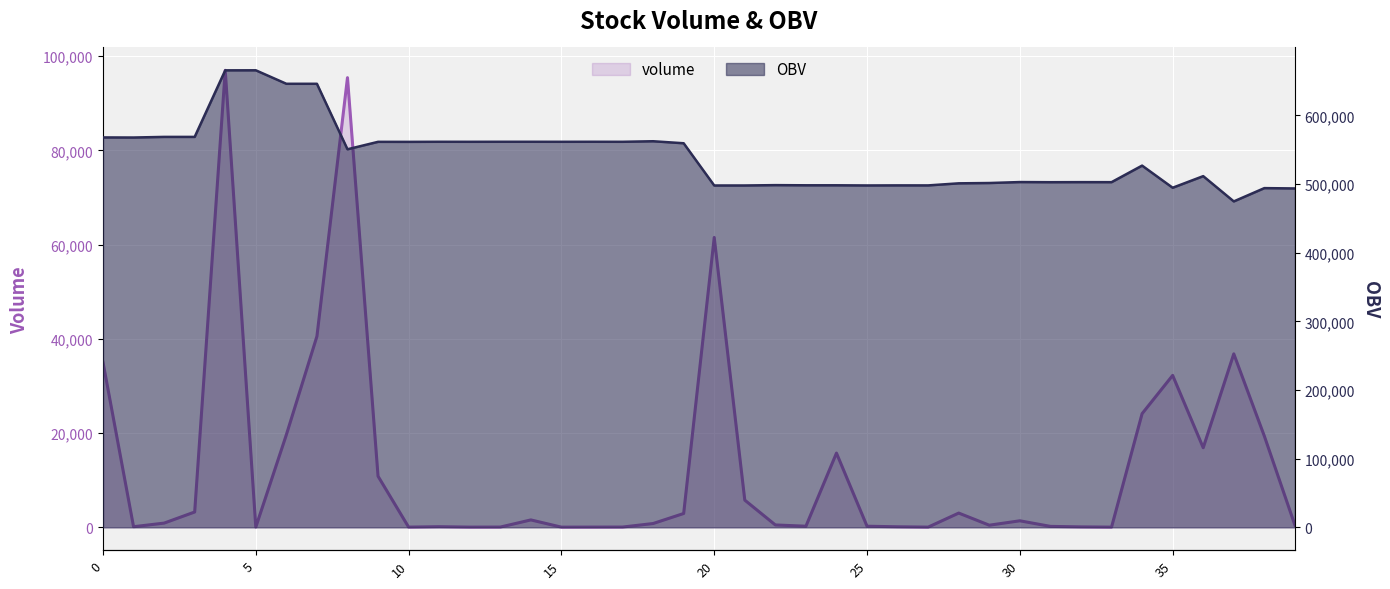

At which category is the sum across all series the highest?

4